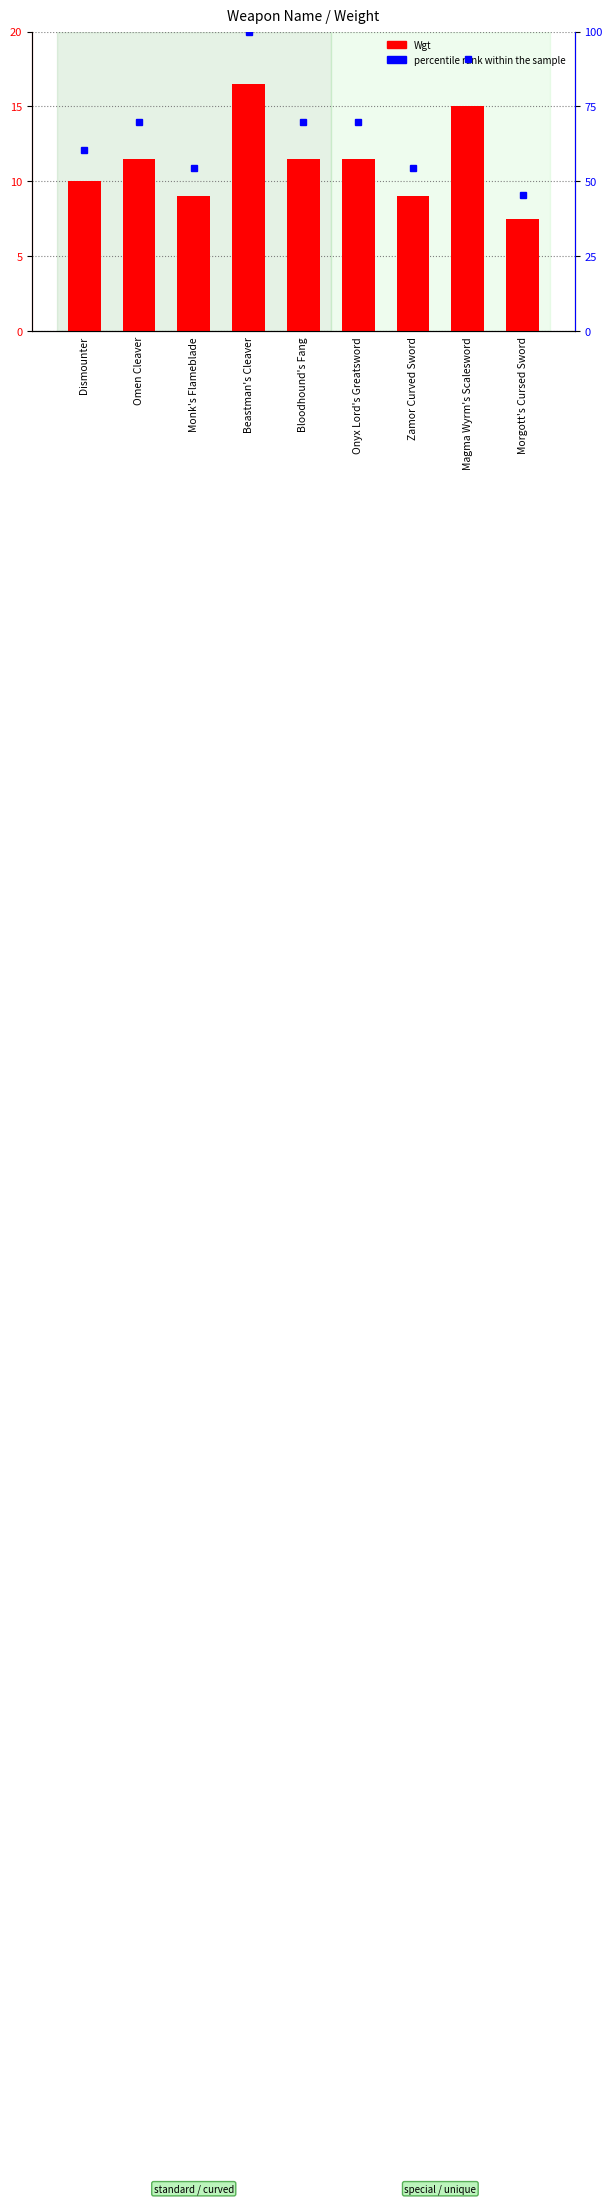

Which series has the largest total across all categories?

percentile rank within the sample